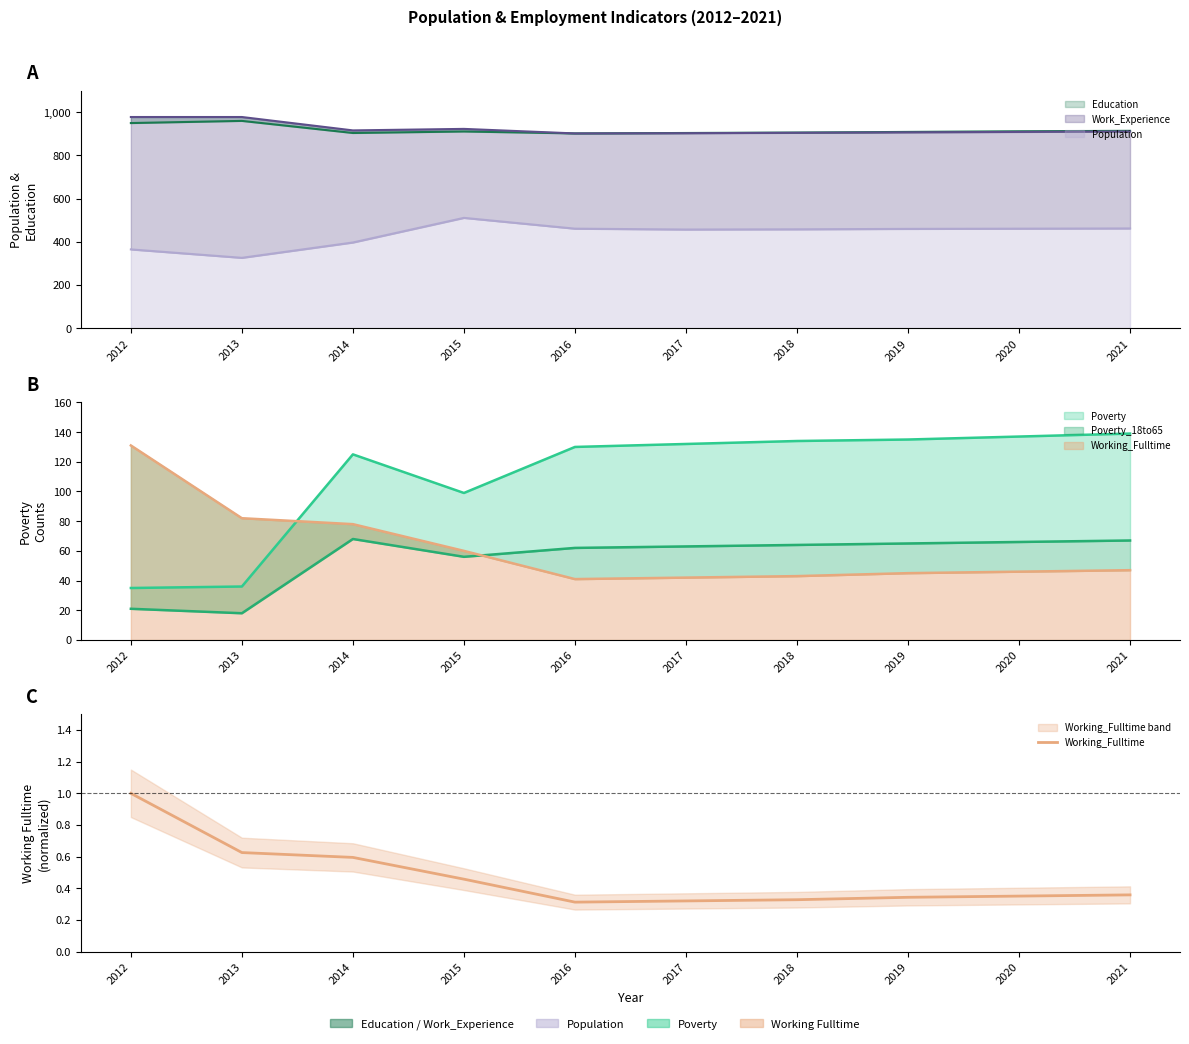

List the labels in order of value, smallest first.

2016, 2017, 2018, 2019, 2020, 2021, 2015, 2014, 2013, 2012